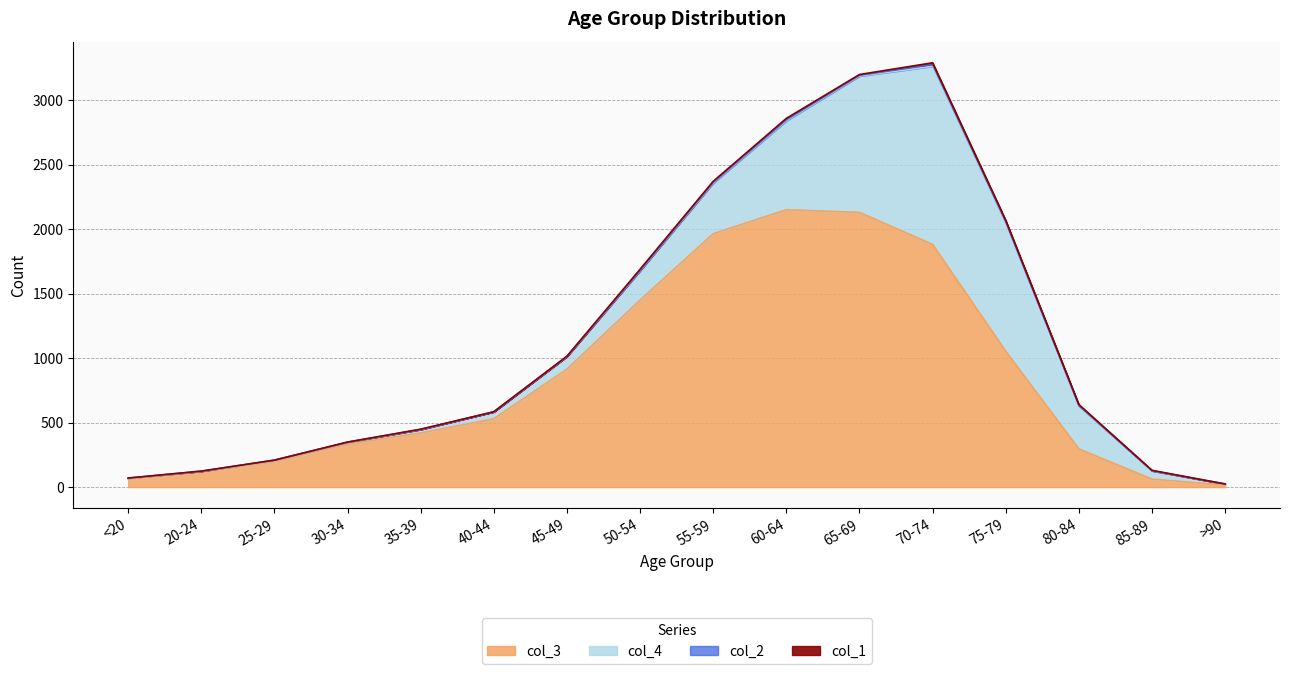

In col_4, how many points are lower than both neighbors (excluding endpoints)?

1